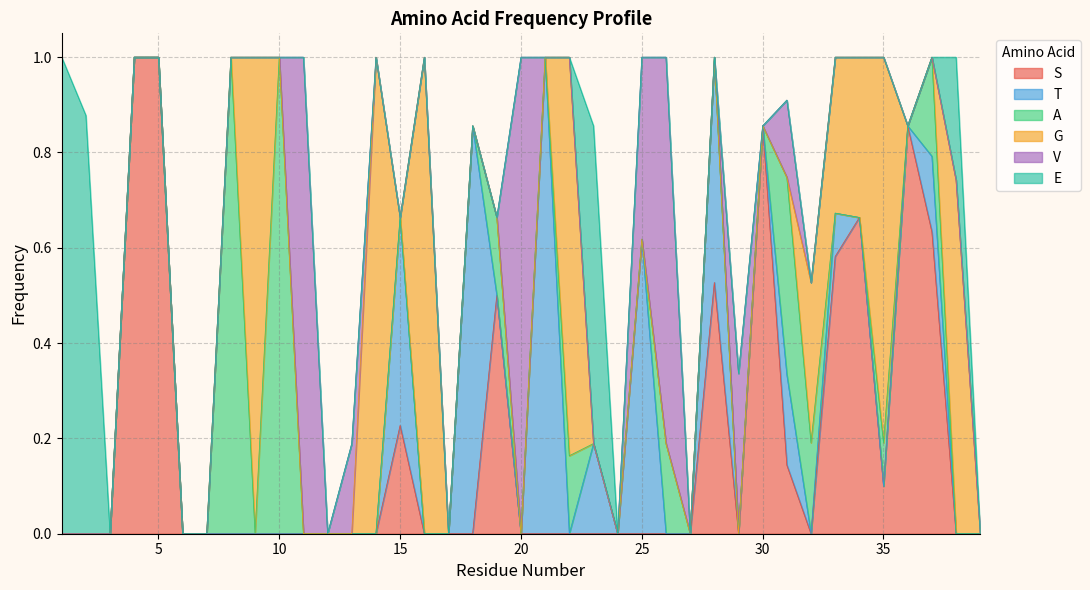

How many data points does each series have?

39